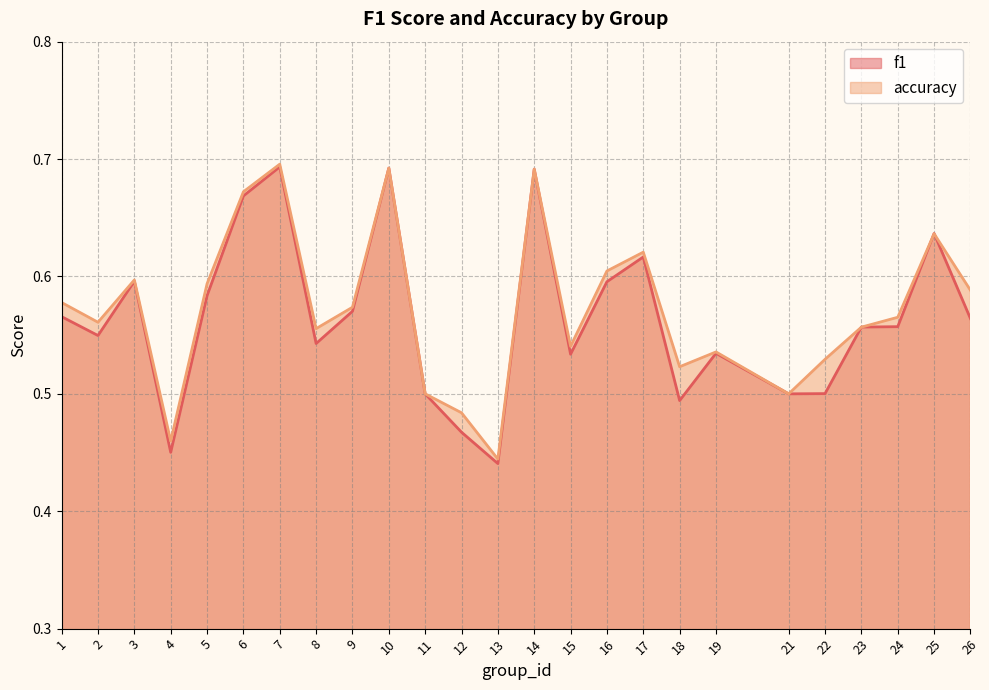

What is the sum of all accuracy values?

14.3